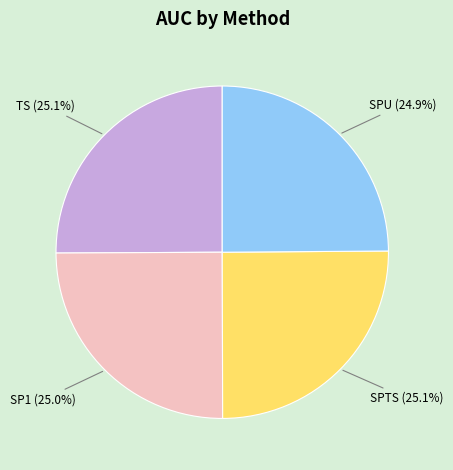

To the nearest percent, what is the combined percentage of SP1 and SPU?

50%